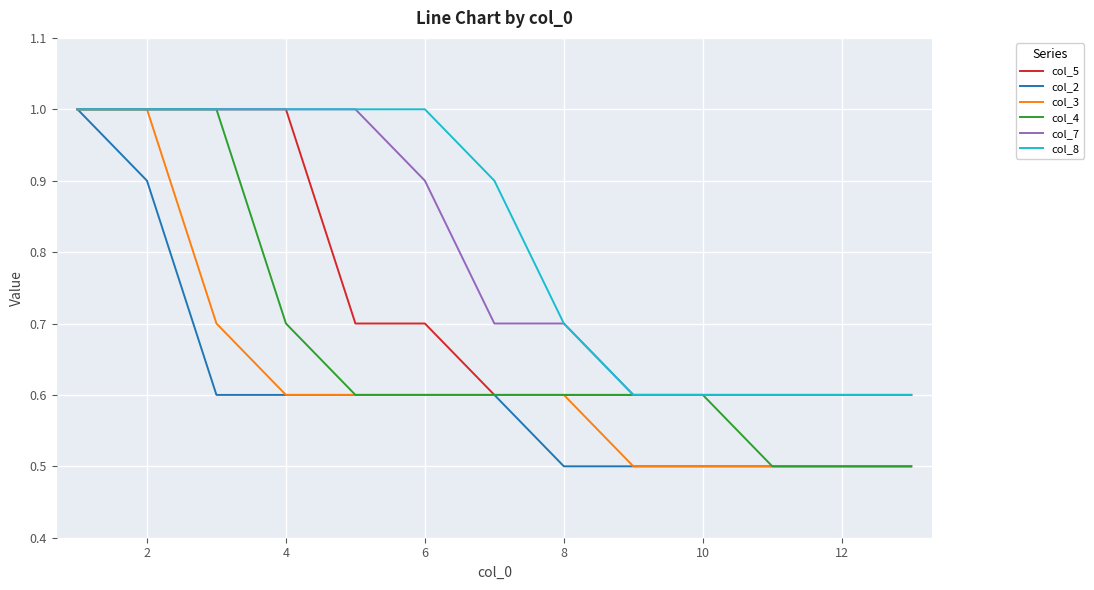

What is the lowest value of the col_7 series?

0.6